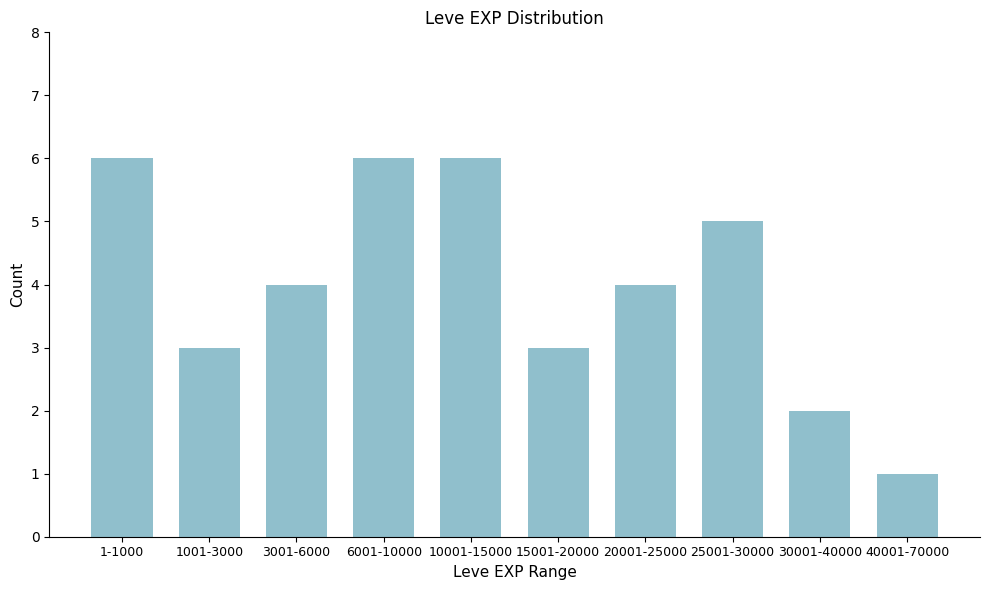

Reading right to left, list all the values displayed in this chart.

1	2	5	4	3	6	6	4	3	6